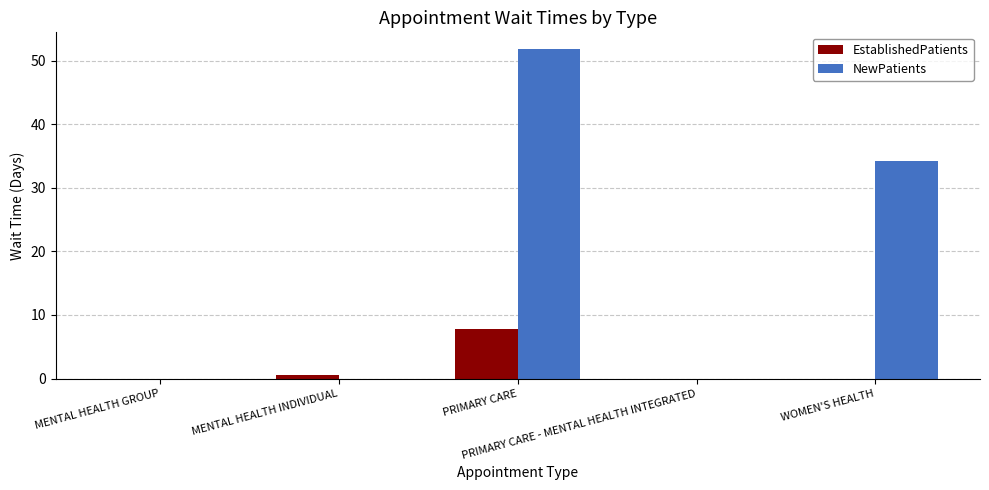

The value of EstablishedPatients at WOMEN'S HEALTH is 0.0. True or false?

True